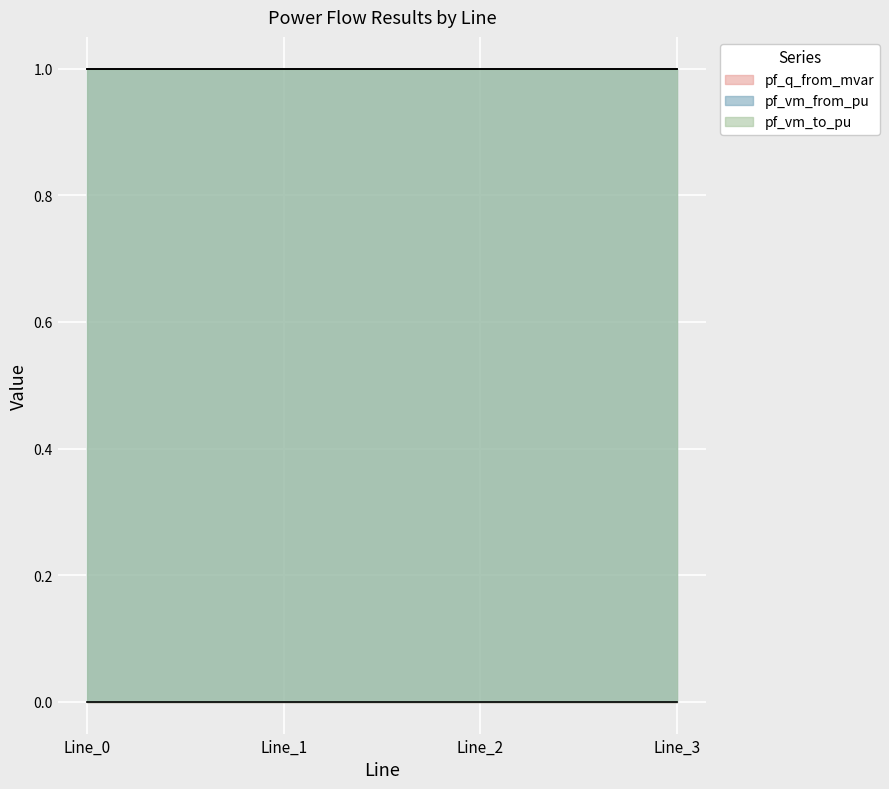

True or false: pf_vm_to_pu has a value of 1.7 at Line_0.

False